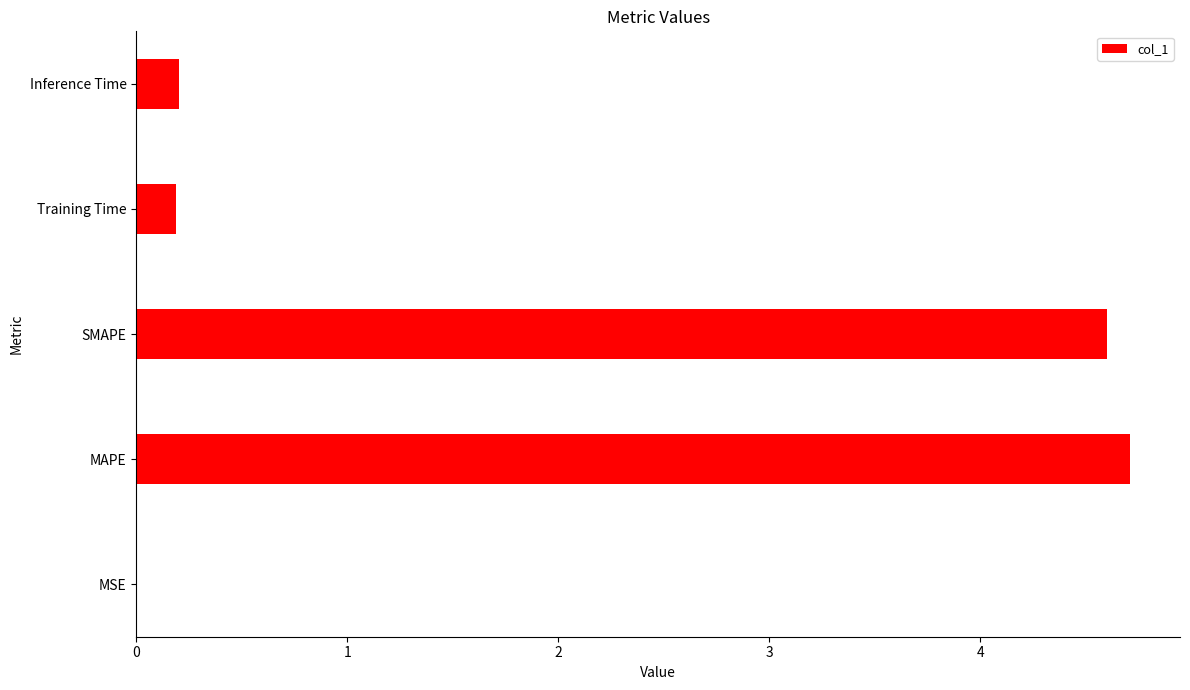

The value at SMAPE is 8.2. True or false?

False